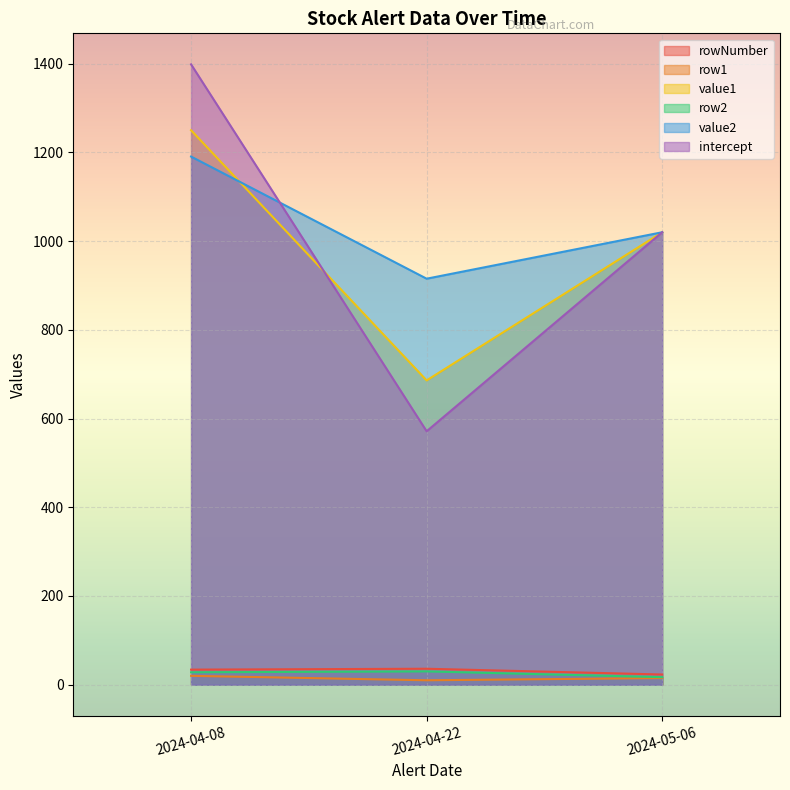

Which series has the largest total across all categories?

value2